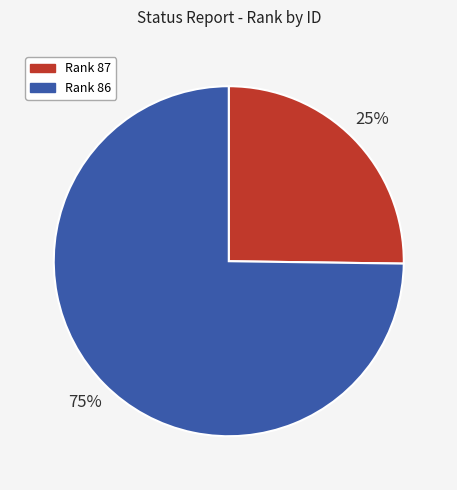

Which slice is the smallest?

Rank 87